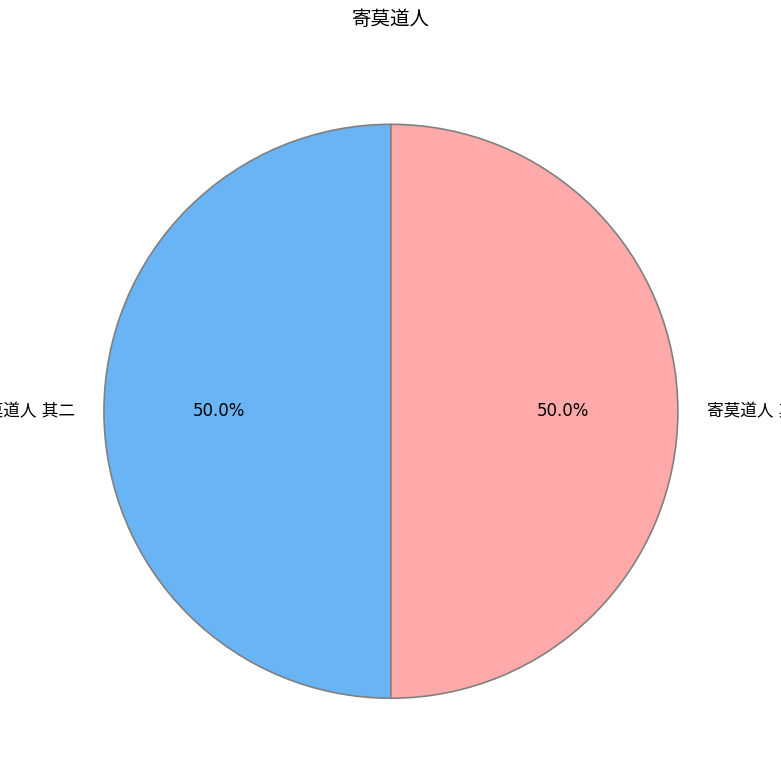

Is it true that 寄莫道人 其一 is 37% of the pie?

False